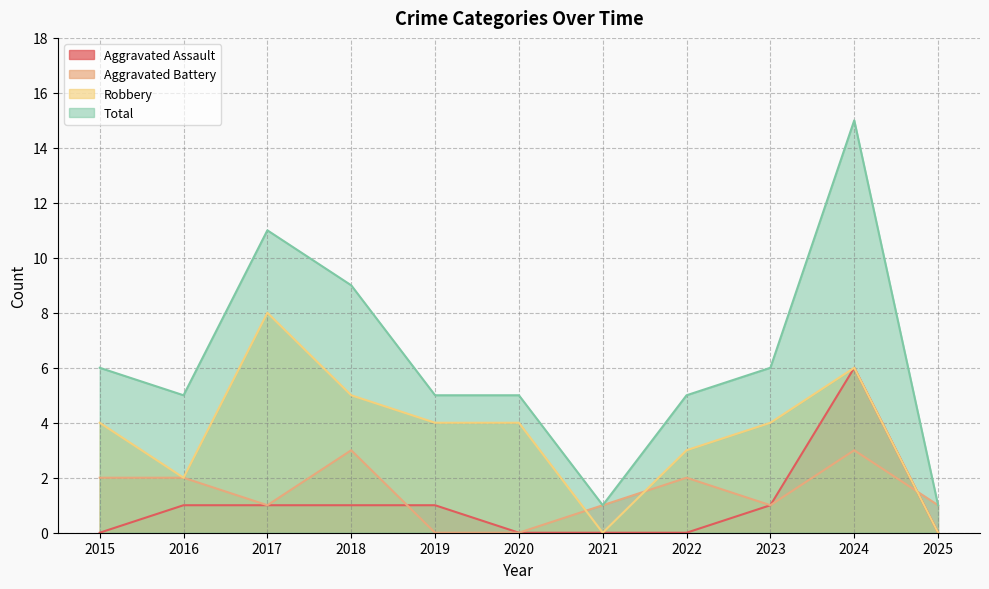

True or false: Aggravated Battery and Aggravated Assault intersect in this chart.

True